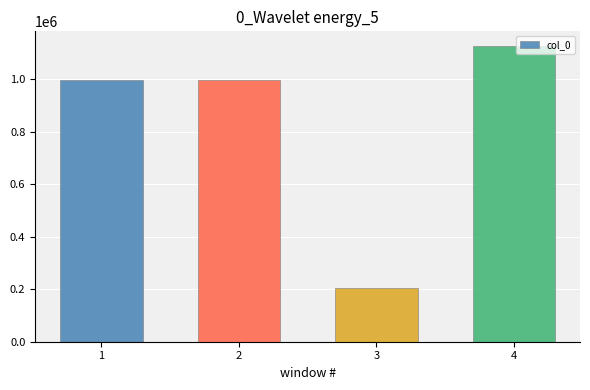

Approximately how many times larger is the value at 1 compared to 4?

0.9